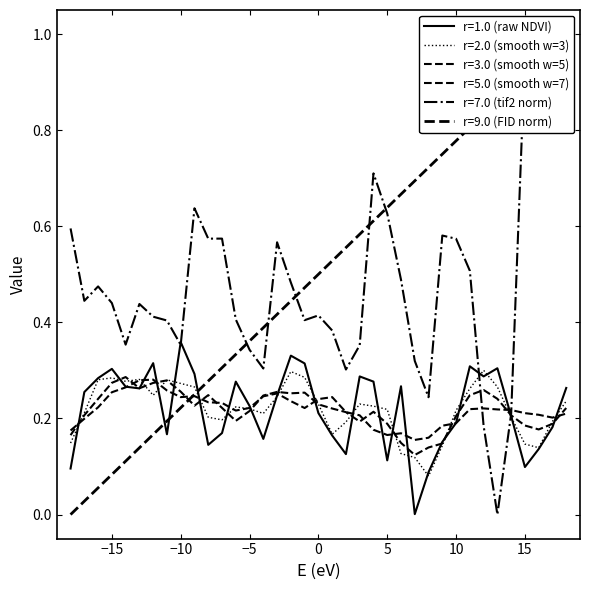

What is the difference between the maximum and minimum values in the NDVI_exp series?

0.4